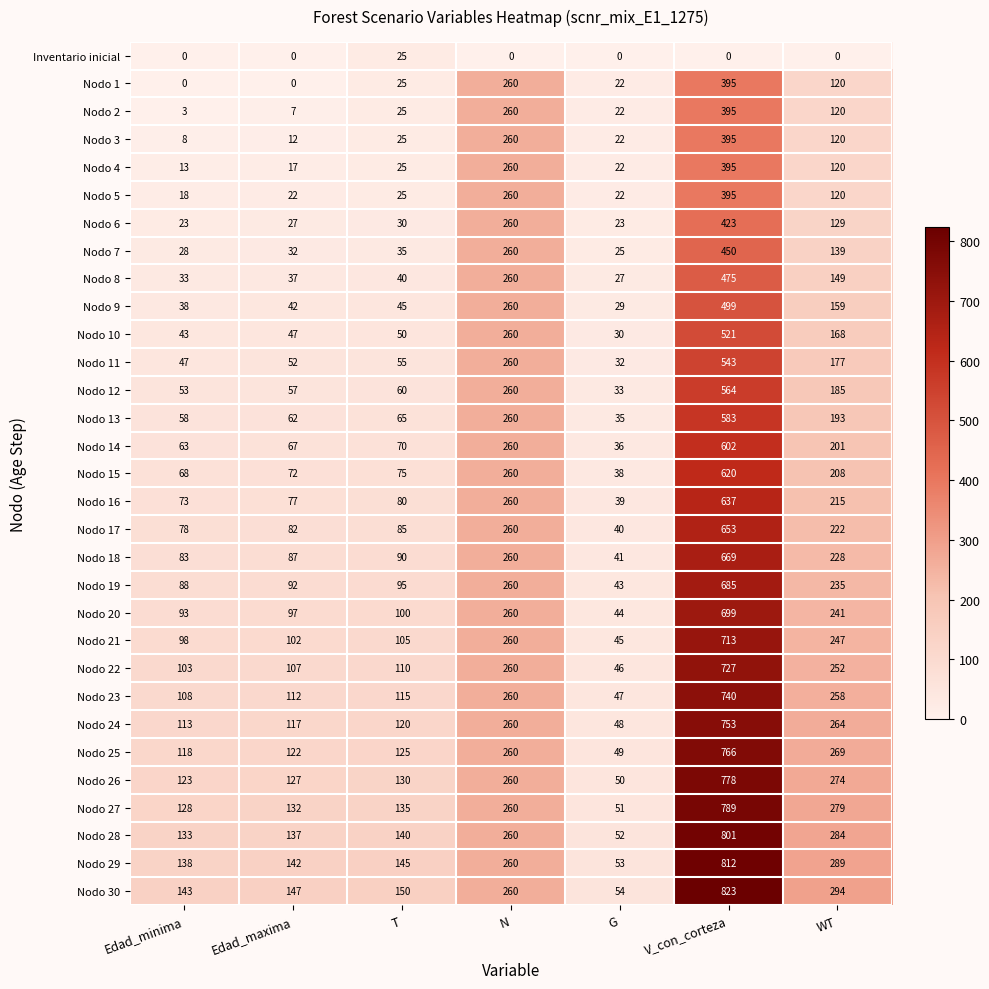

At which category is the sum across all series the highest?

V_con_corteza